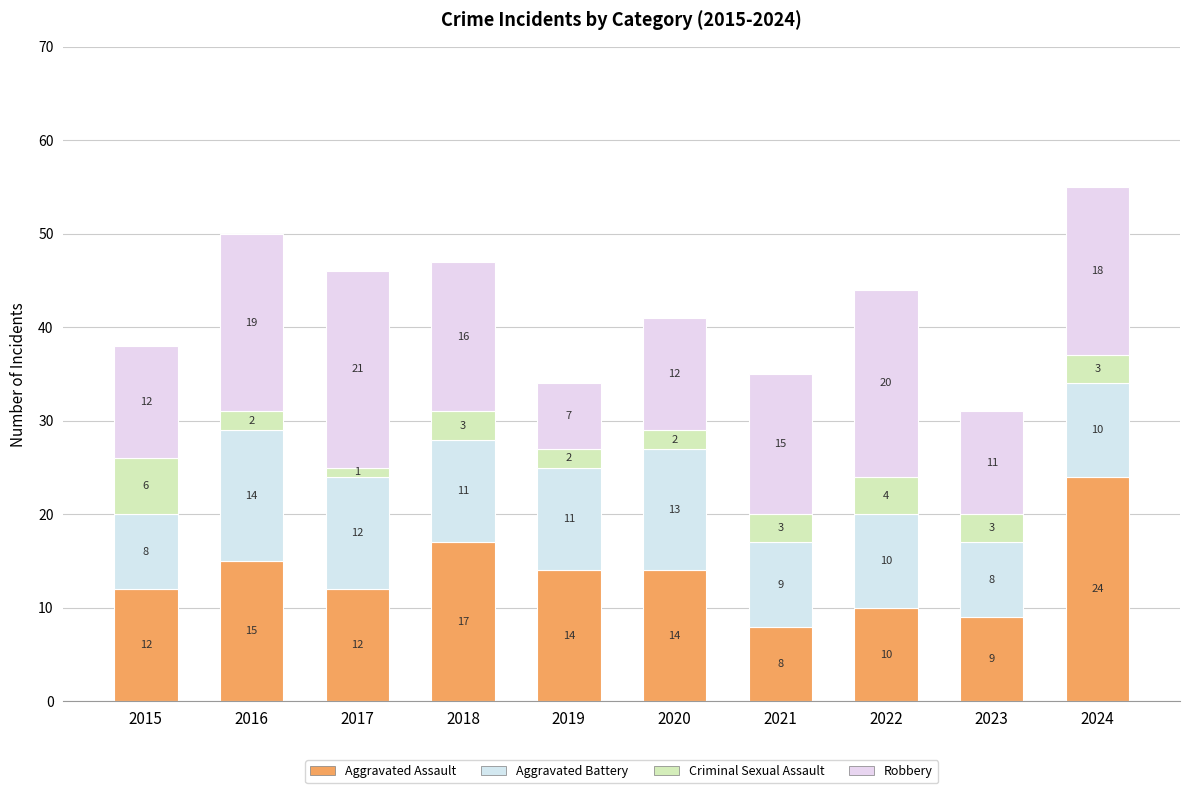

At how many categories does at least one series exceed 6?

10